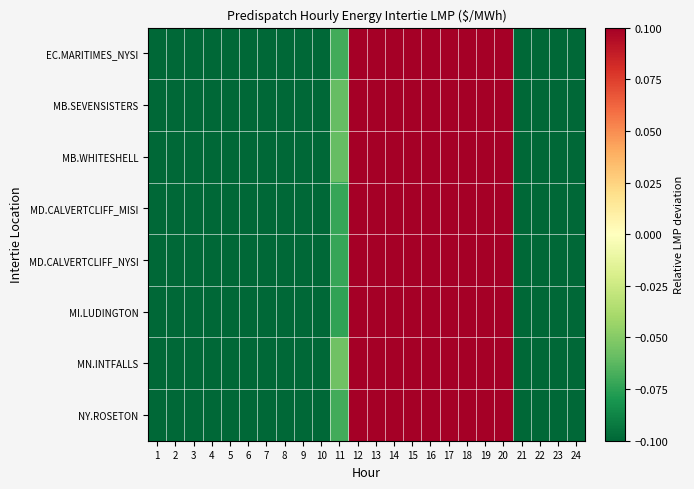

Which series has the largest range (max minus min)?

EC.MARITIMES_NYSI